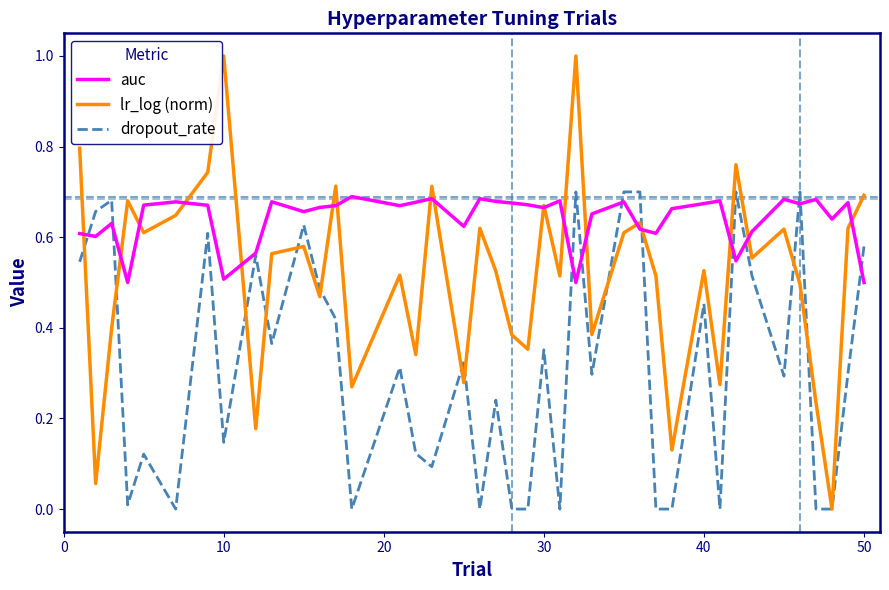

Rank the series by their average value, from highest to lowest.

auc, lr_log (norm), dropout_rate